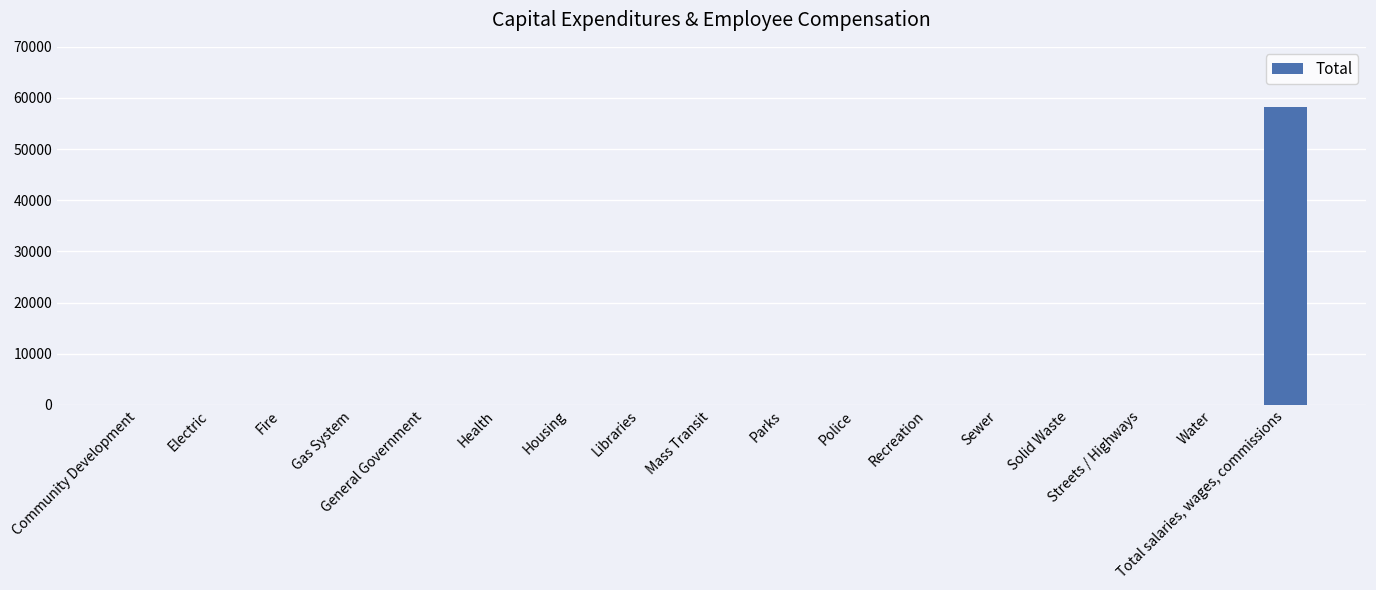

Reading right to left, list all the values displayed in this chart.

Total salaries, wages, commissions=58229	Water=0	Streets / Highways=0	Solid Waste=0	Sewer=0	Recreation=0	Police=0	Parks=0	Mass Transit=0	Libraries=0	Housing=0	Health=0	General Government=0	Gas System=0	Fire=0	Electric=0	Community Development=0